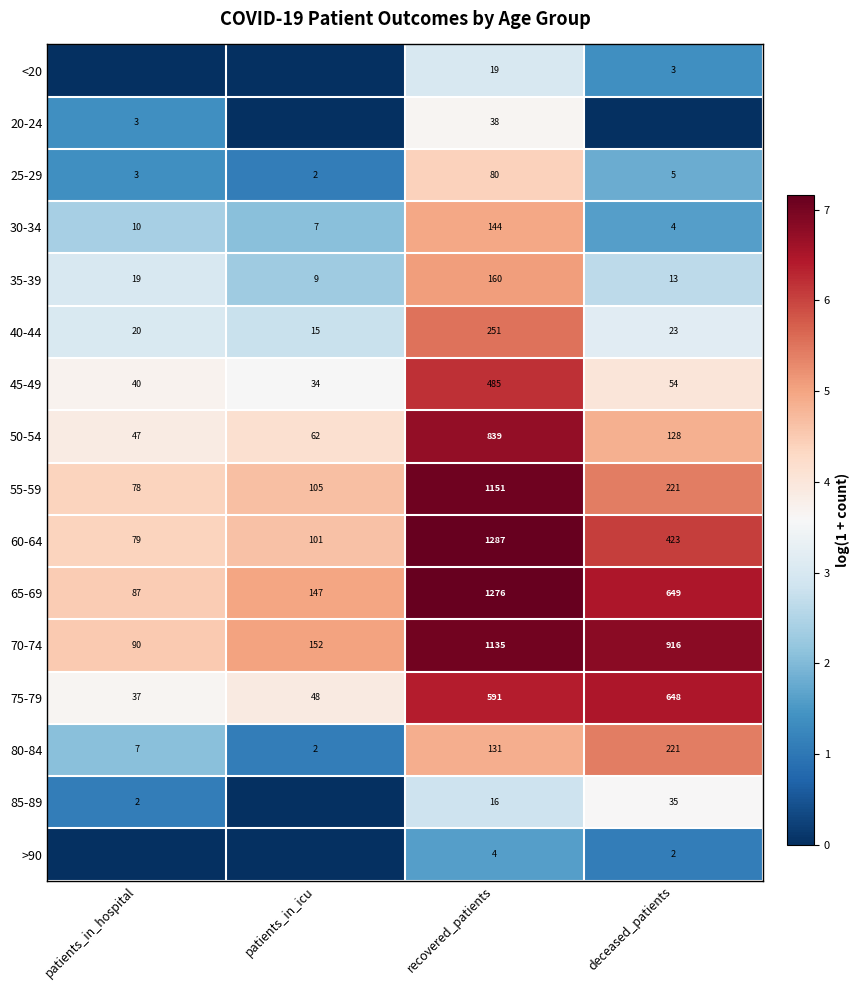

What is the difference between the 75-79 values at recovered_patients and deceased_patients?

57